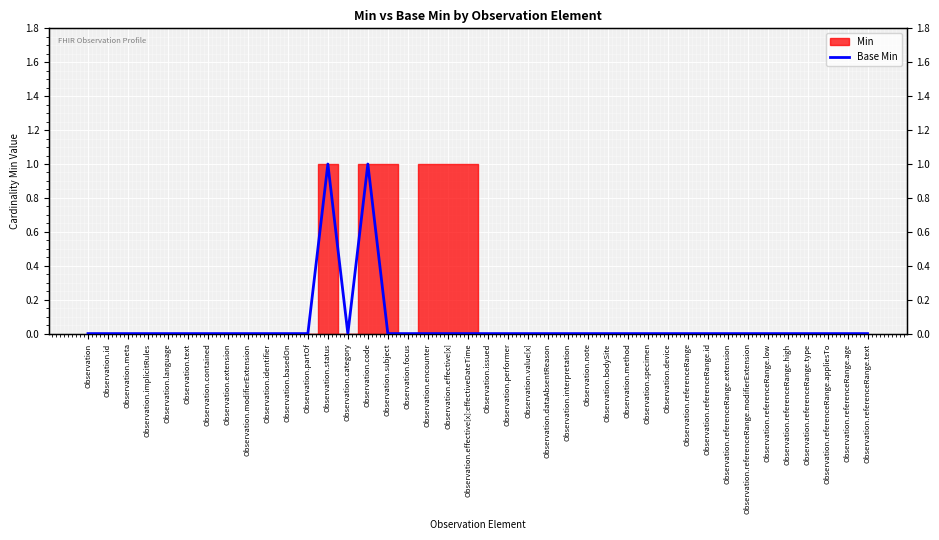

Count the number of categories in the chart.

40